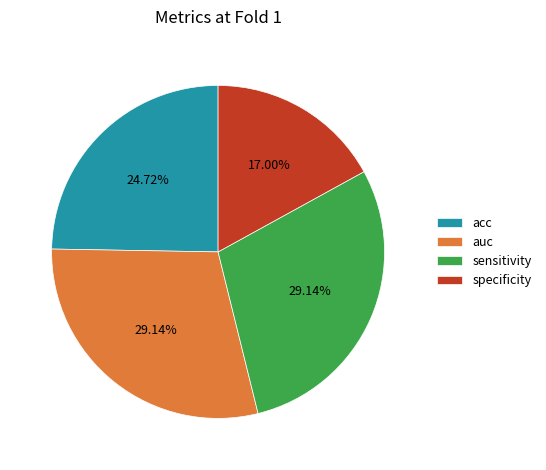

To the nearest percent, what is the average slice percentage?

25%